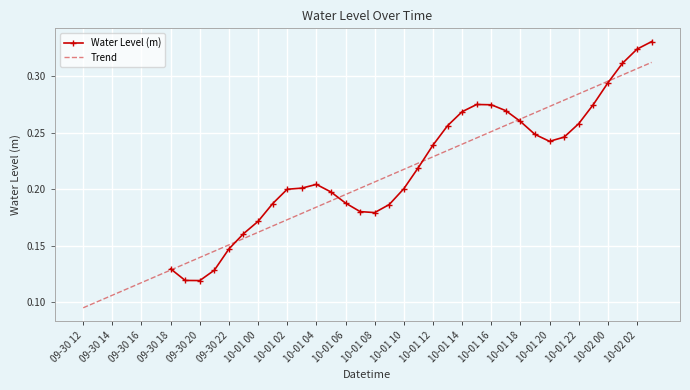

How many Water Level (m) values are between 0 and 1?

34